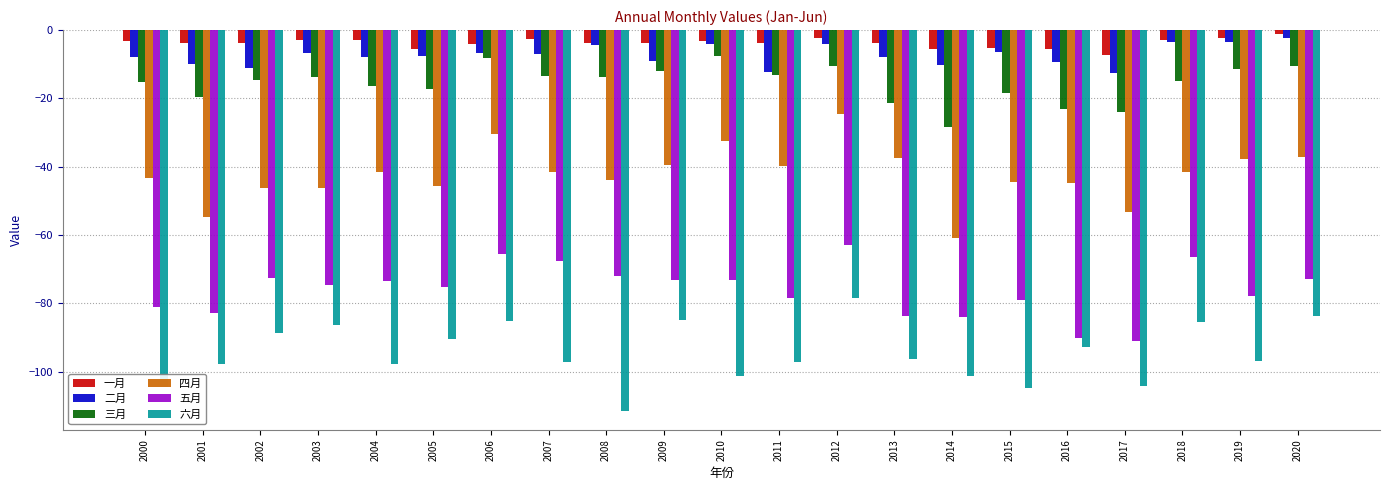

Count the number of data series in this chart.

6